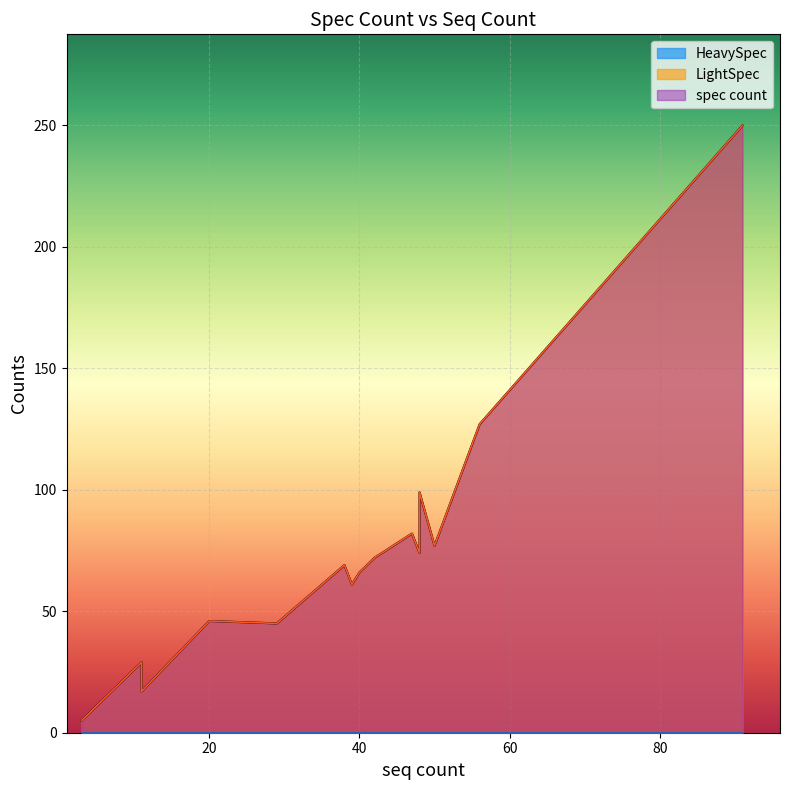

True or false: HeavySpec and spec count intersect in this chart.

False